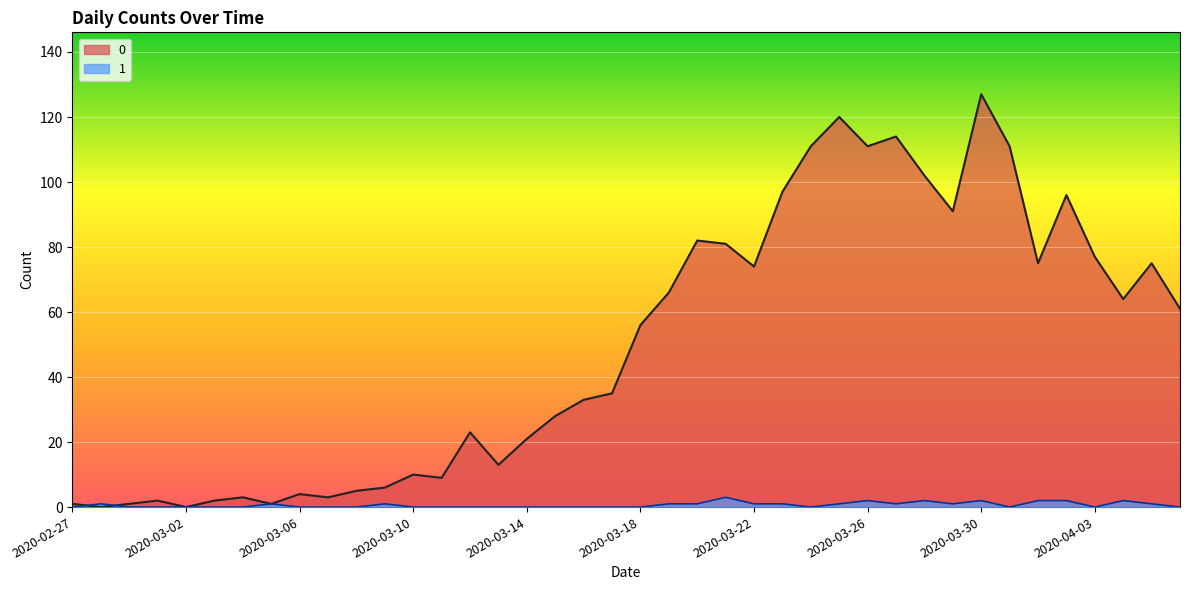

Between which two adjacent categories do 1 and 0 first intersect?

2020-02-27 and 2020-02-28